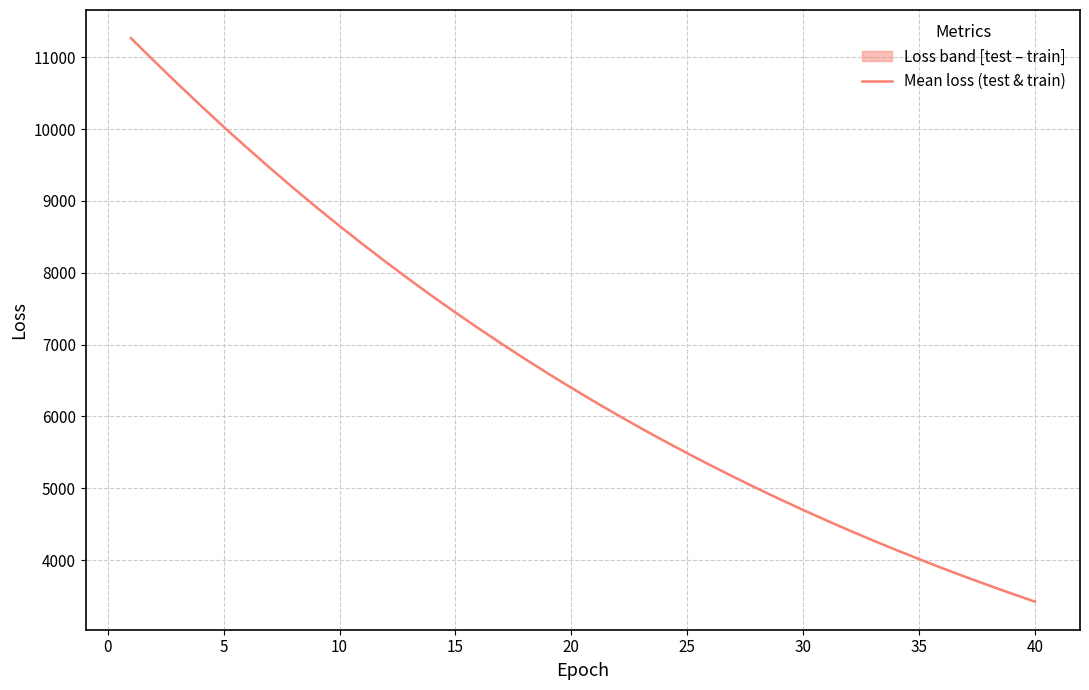

What is the maximum value shown in the chart?

11265.6